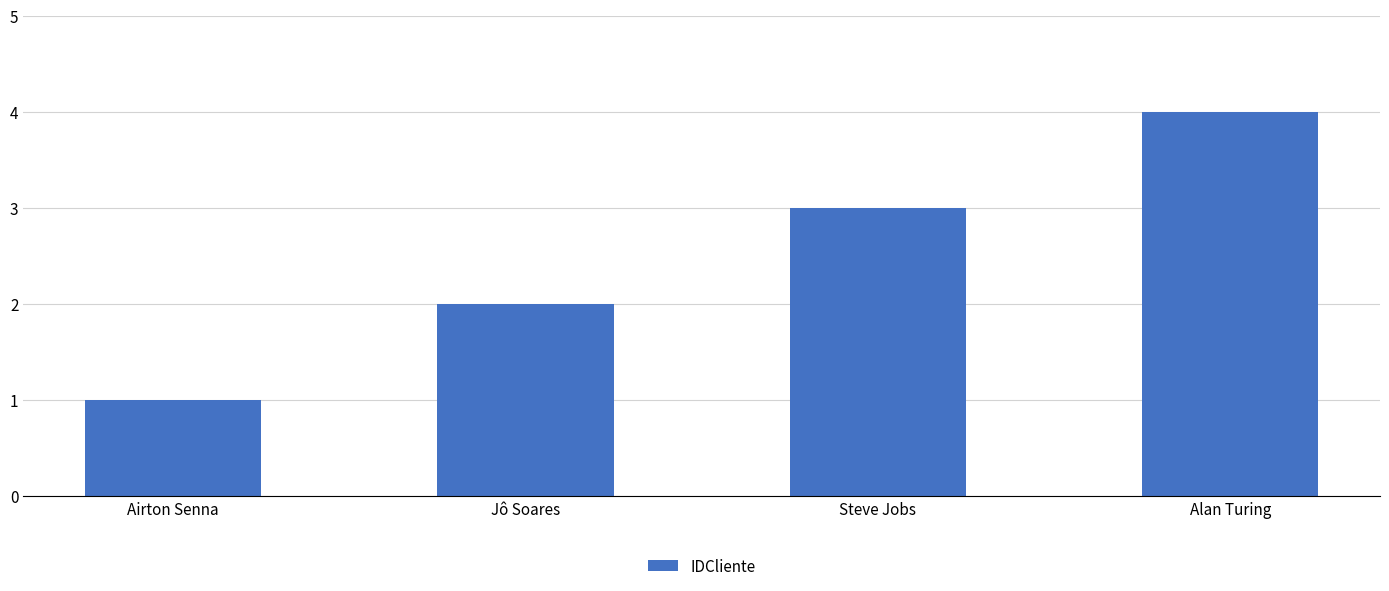

Rank the categories by value from lowest to highest.

Airton Senna, Jô Soares, Steve Jobs, Alan Turing